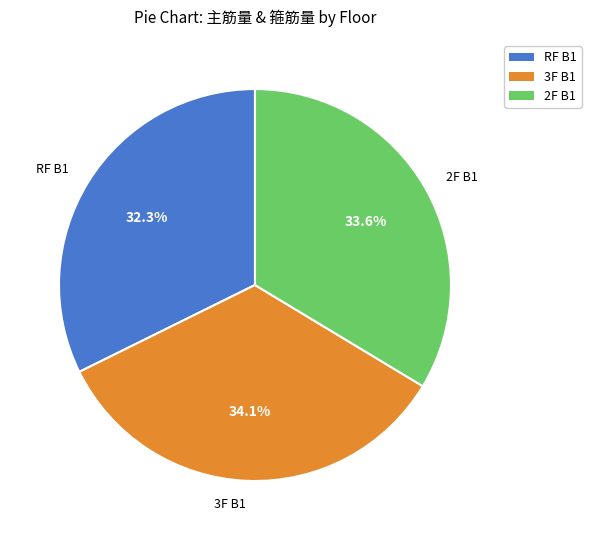

What is the total percentage of 3F B1 and 2F B1?

67.7%